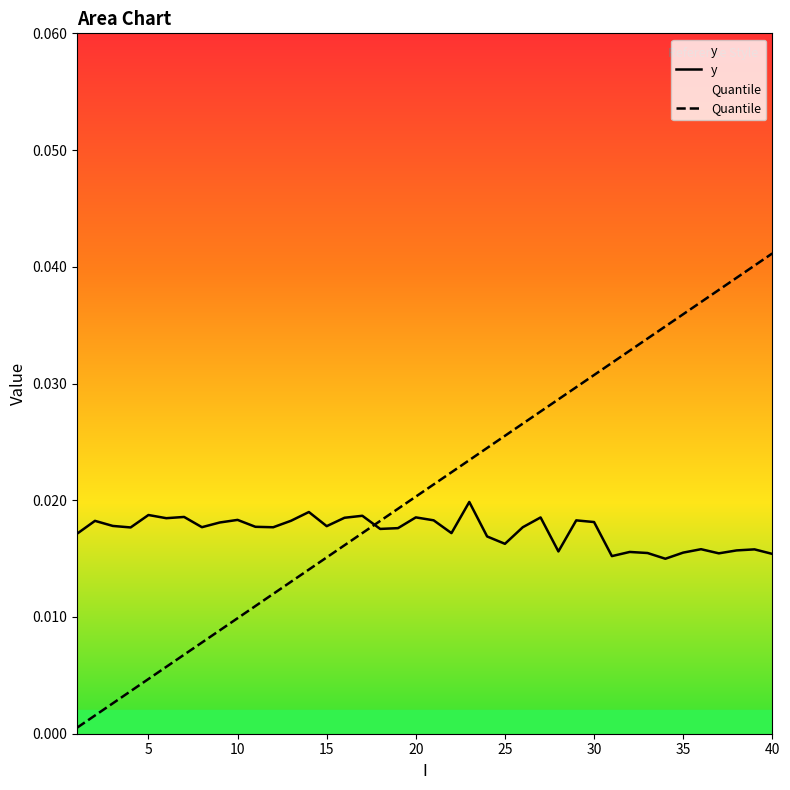

Which series has the largest total across all categories?

Quantile